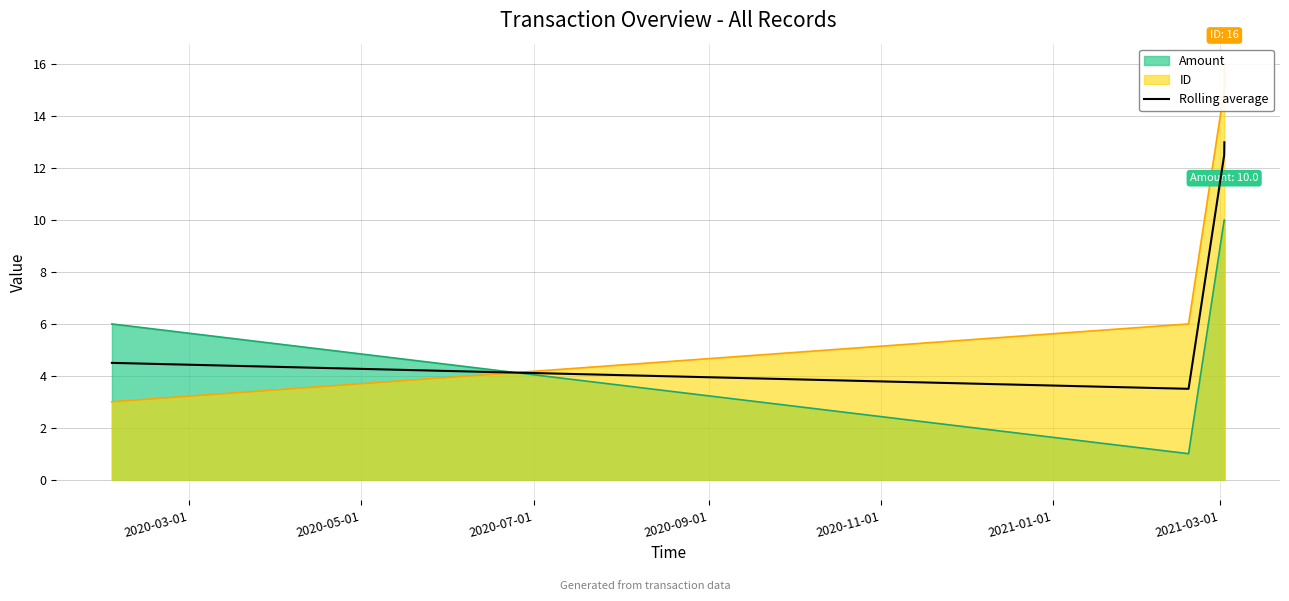

What is the minimum value for Amount?

1.0